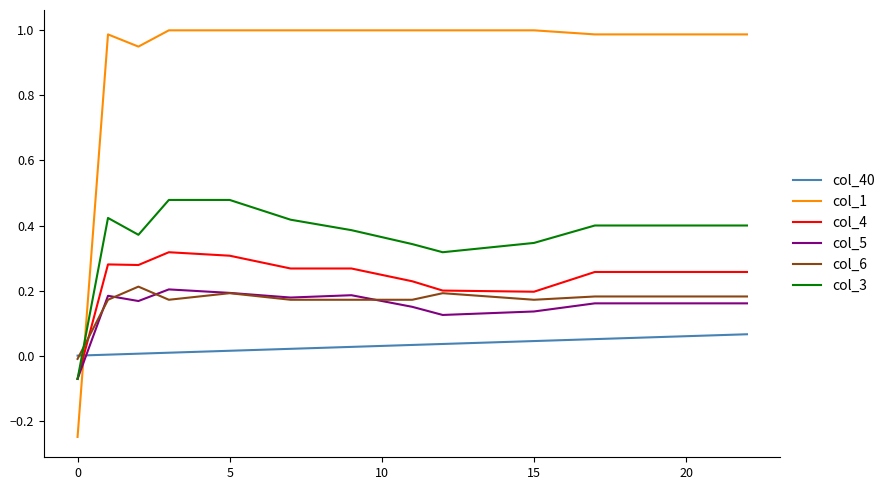

Count the col_4 values in the range 0 to 1.

22